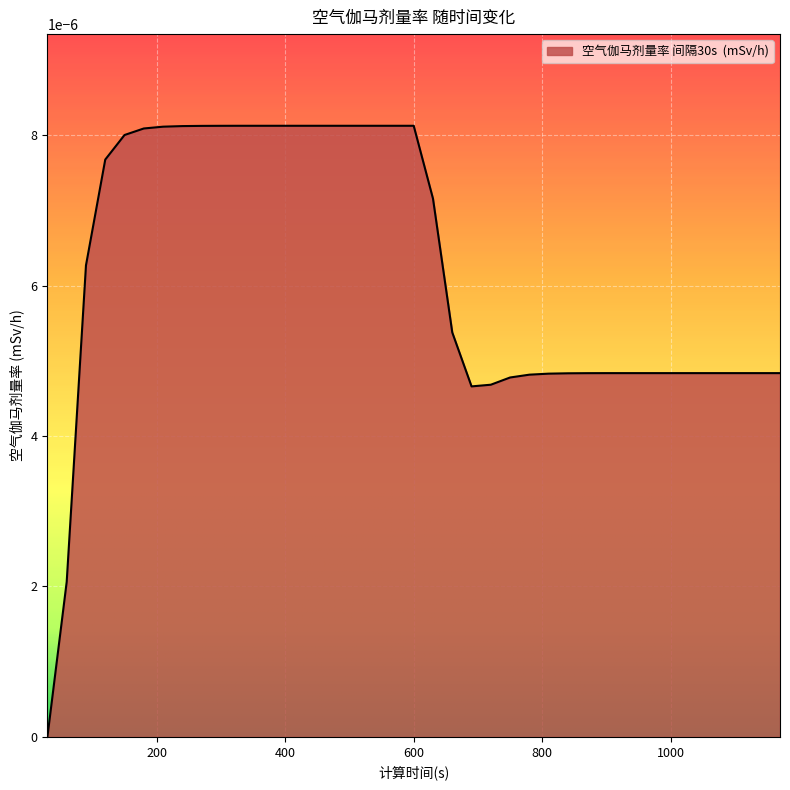

Does the chart display data point markers on the line(s)?

No